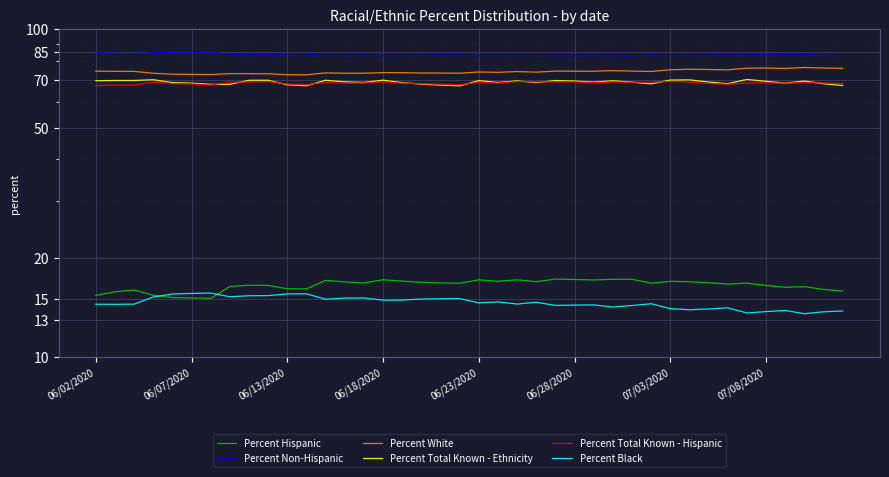

At how many categories does at least one series exceed 16?

40